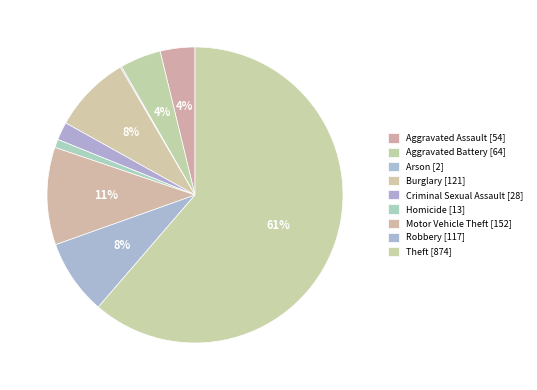

Which has a higher value, Motor Vehicle Theft or Burglary?

Motor Vehicle Theft